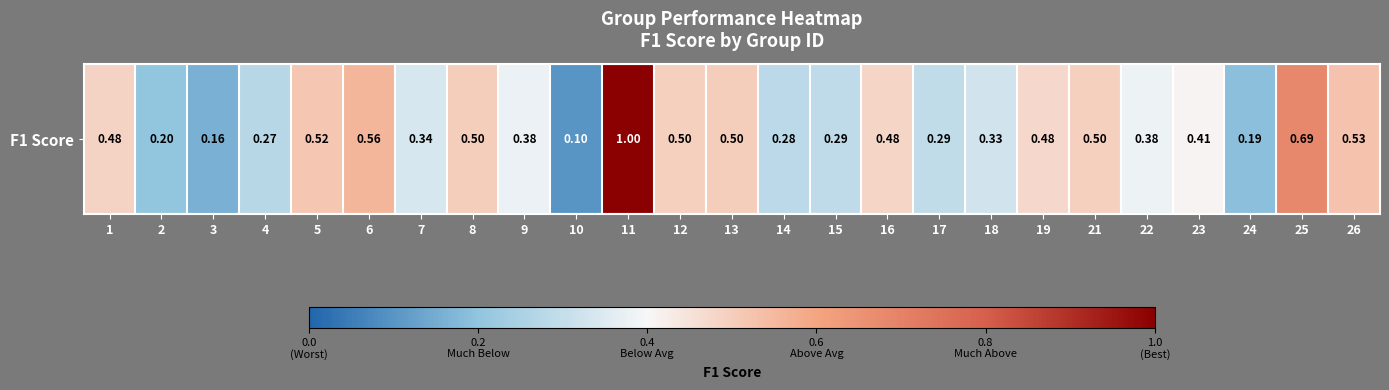

What is the difference between the maximum and minimum values?

0.9